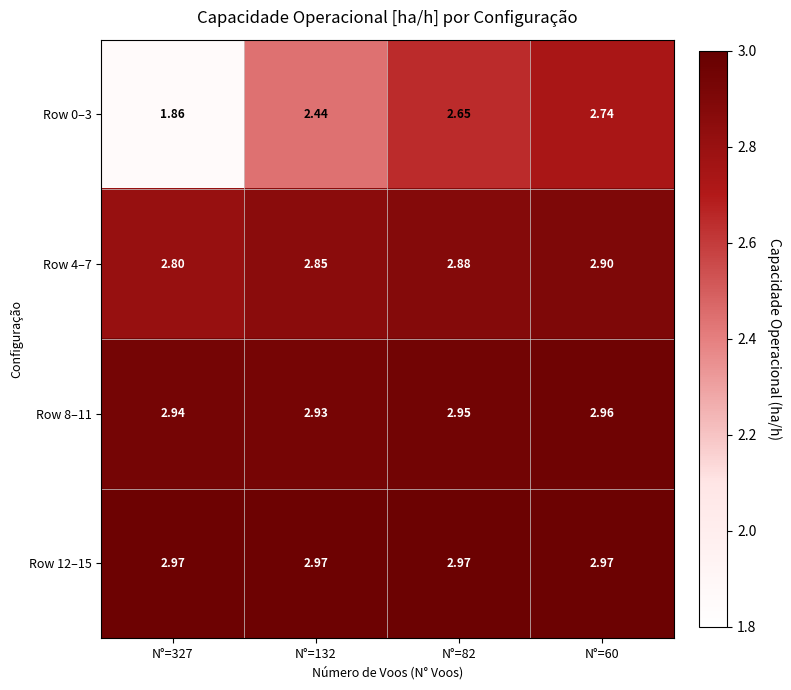

How many series are shown in this chart?

4